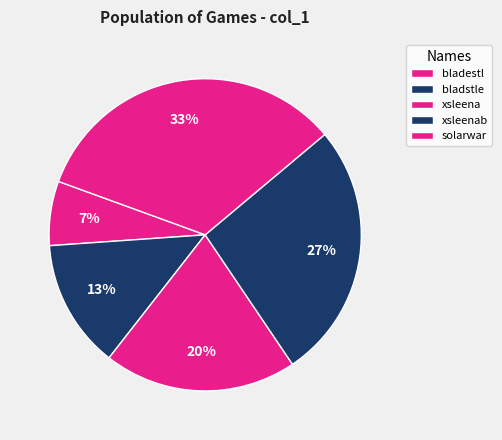

Count the number of slices in the pie.

5